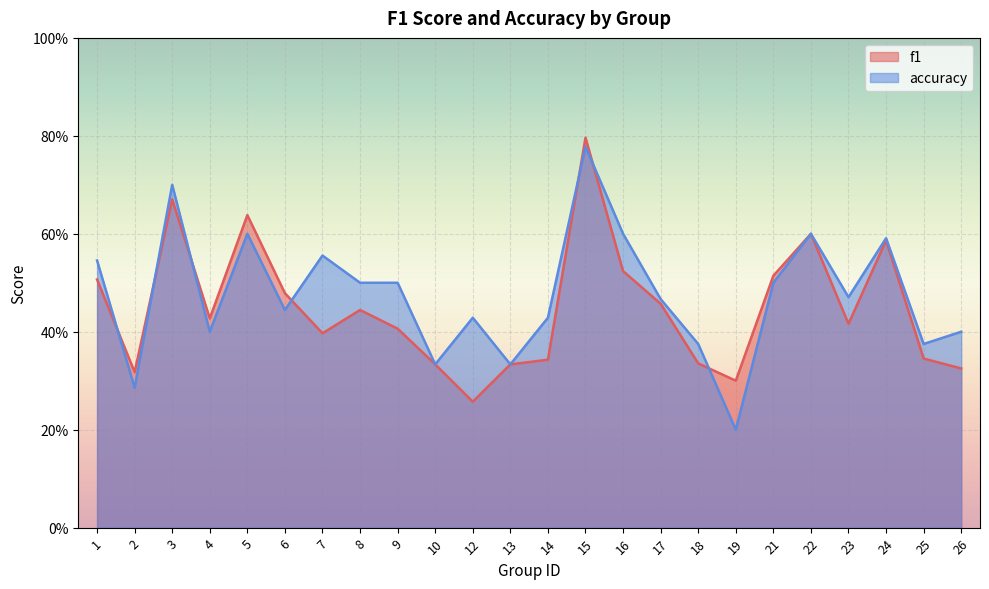

What is the sum of the f1 values at 16 and 10?

0.9